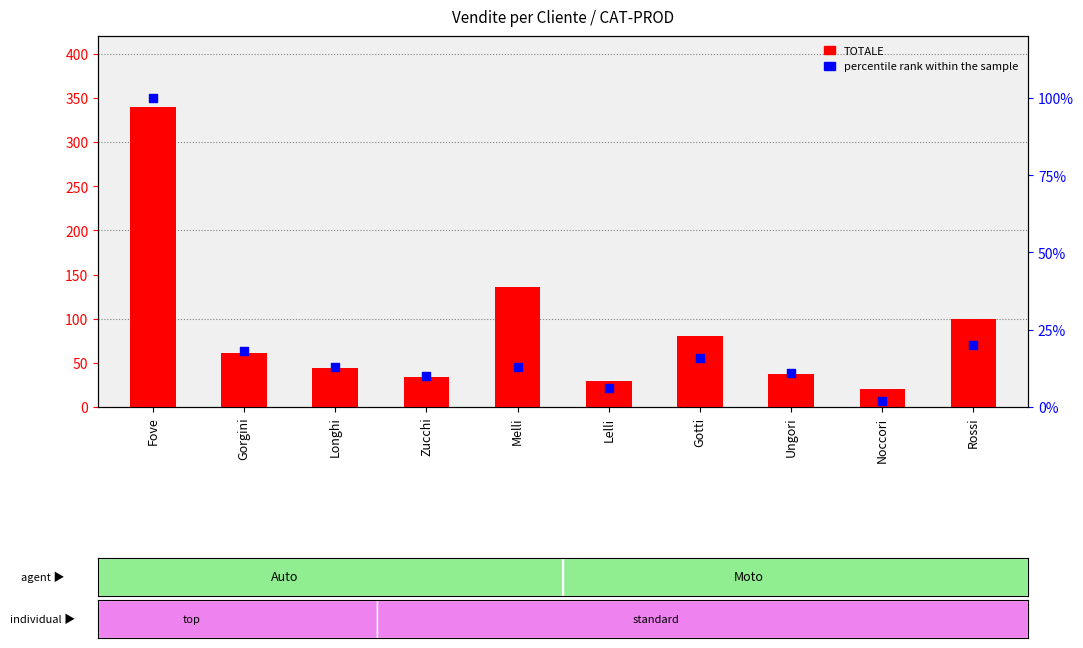

Which series contains the highest Y value?

TOTALE